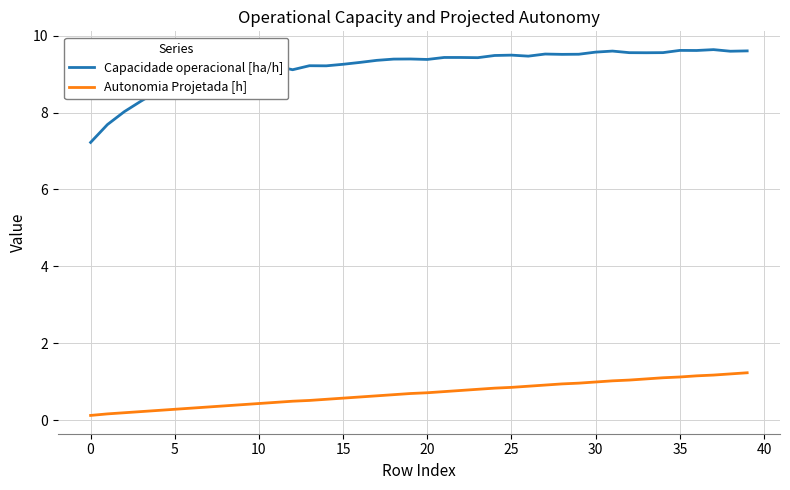

True or false: Capacidade operacional [ha/h] and Autonomia Projetada [h] intersect in this chart.

False